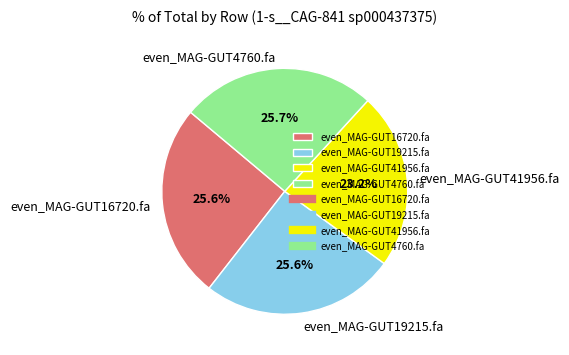

To the nearest percent, what percentage of the pie is even_MAG-GUT19215.fa?

26%